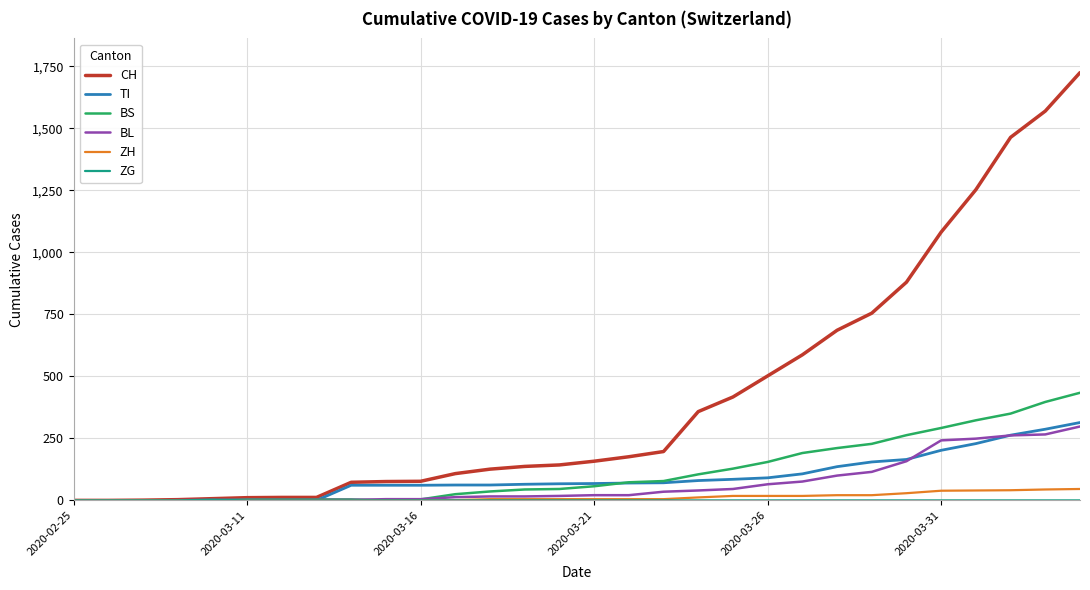

What is the difference between the maximum and second lowest values in the CH series?

1725